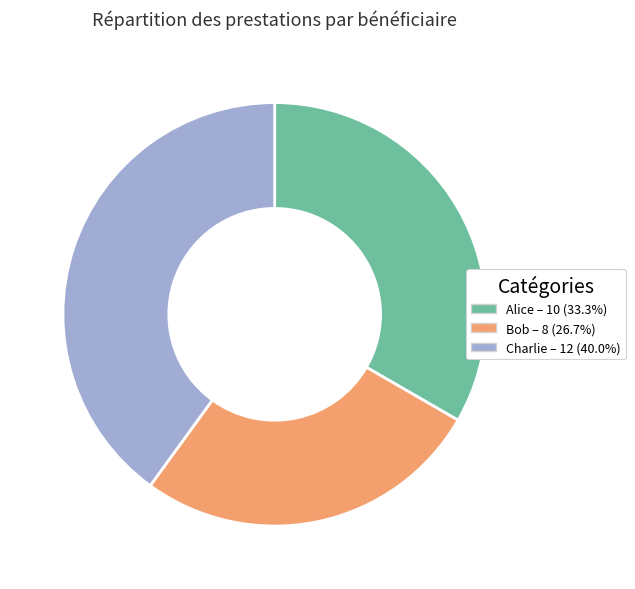

Does Charlie represent more than half of the total?

No